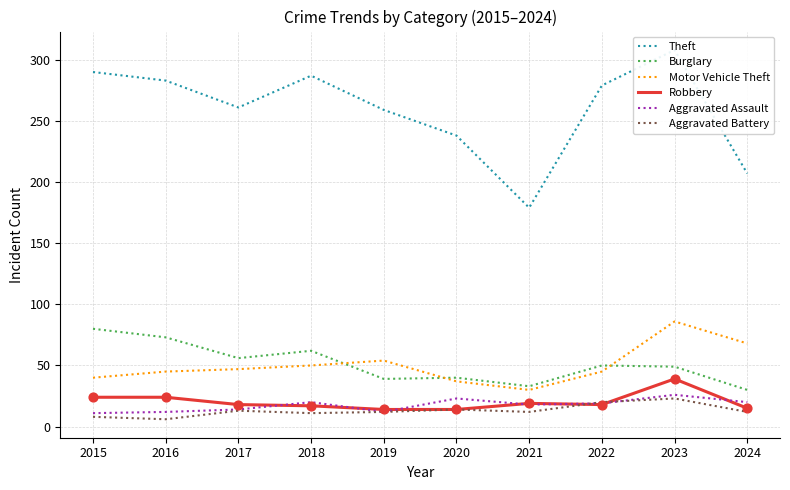

Is the value of Motor Vehicle Theft at 2019 greater than the value of Burglary at 2023?

Yes